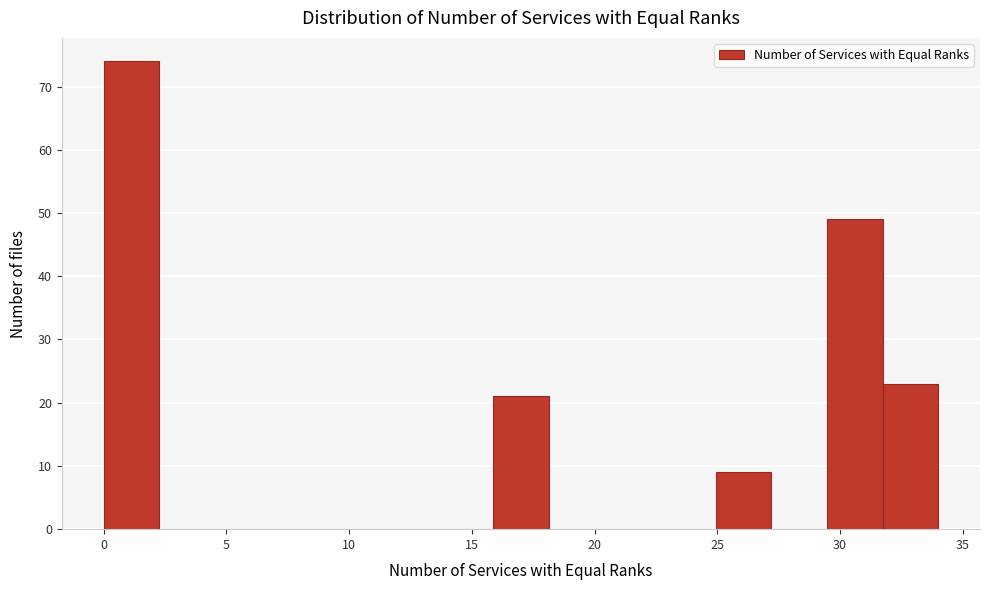

What is the height of the bar covering 16.0 to 18.0 on the x-axis? Neither the bar edges nor the heights are printed on the chart, so give them approximately, as read against the axes.

21